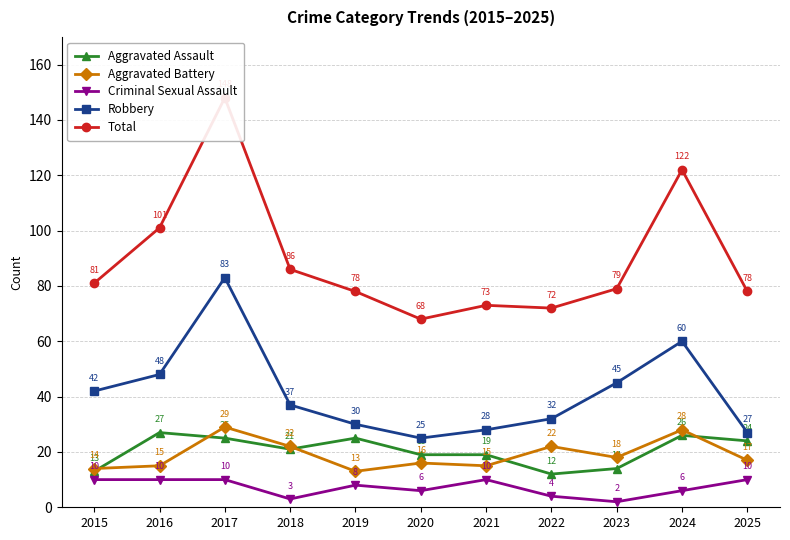

True or false: Total and Aggravated Battery cross at least once.

False